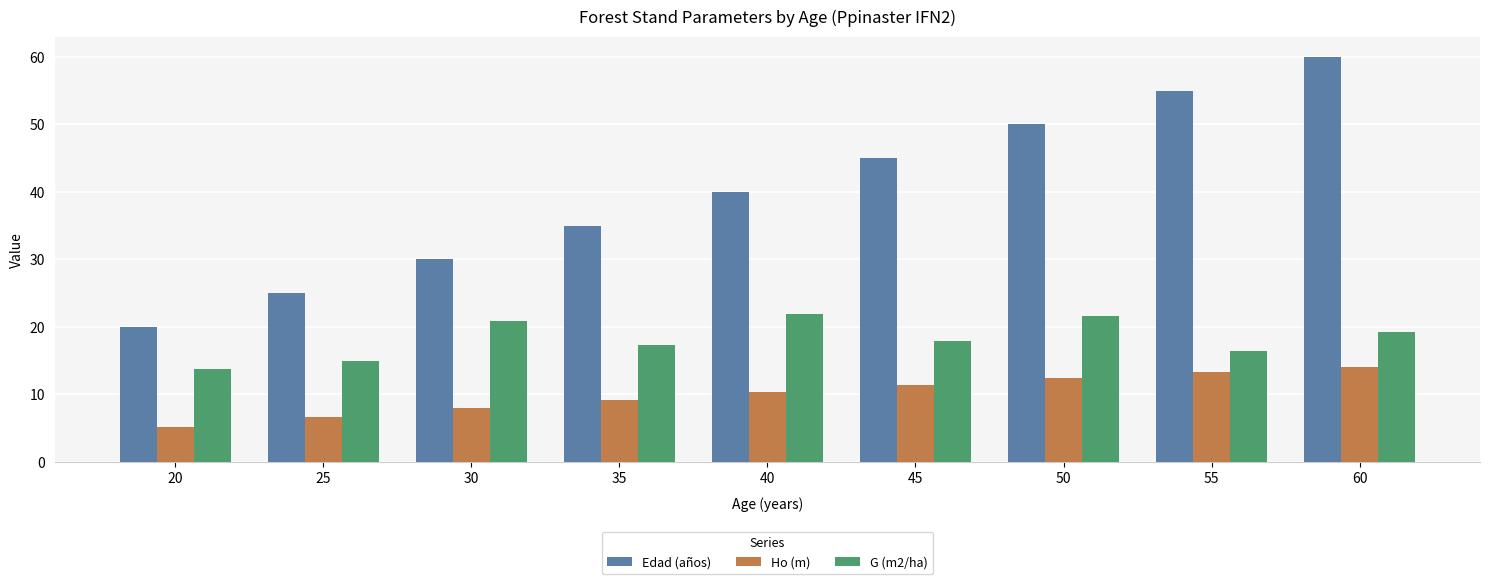

How many distinct data groups are displayed?

3